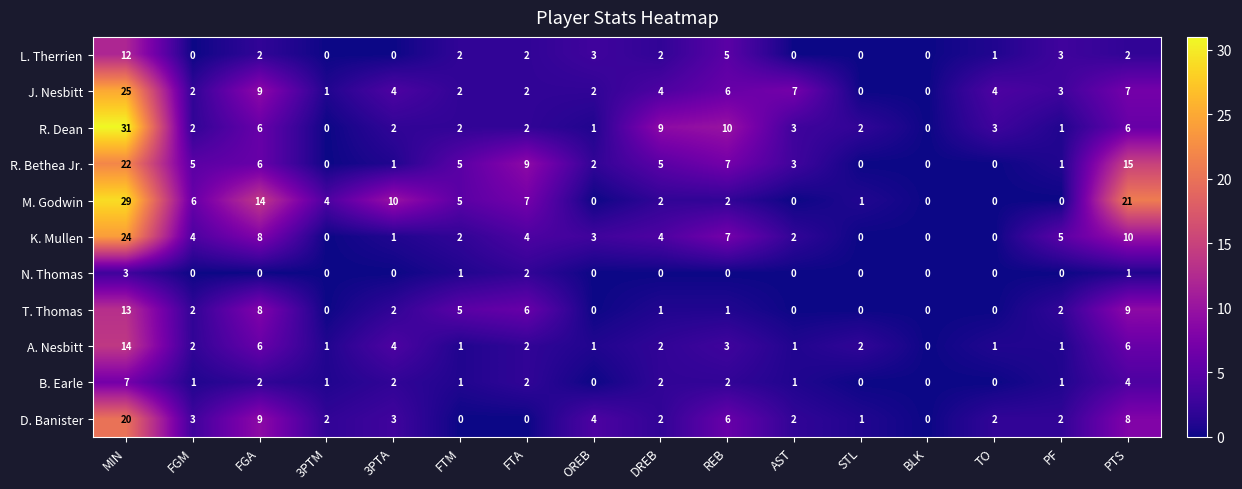

What is the sum of the R. Dean values at AST and TO?

6